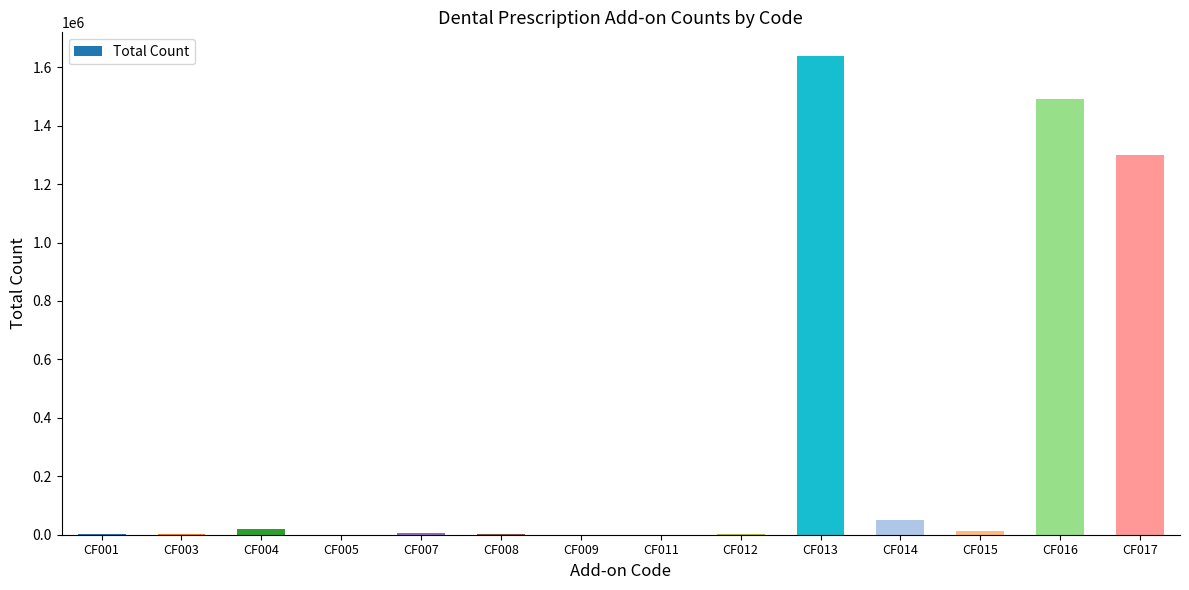

The chart shows a value of 14196 at CF015. True or false?

True